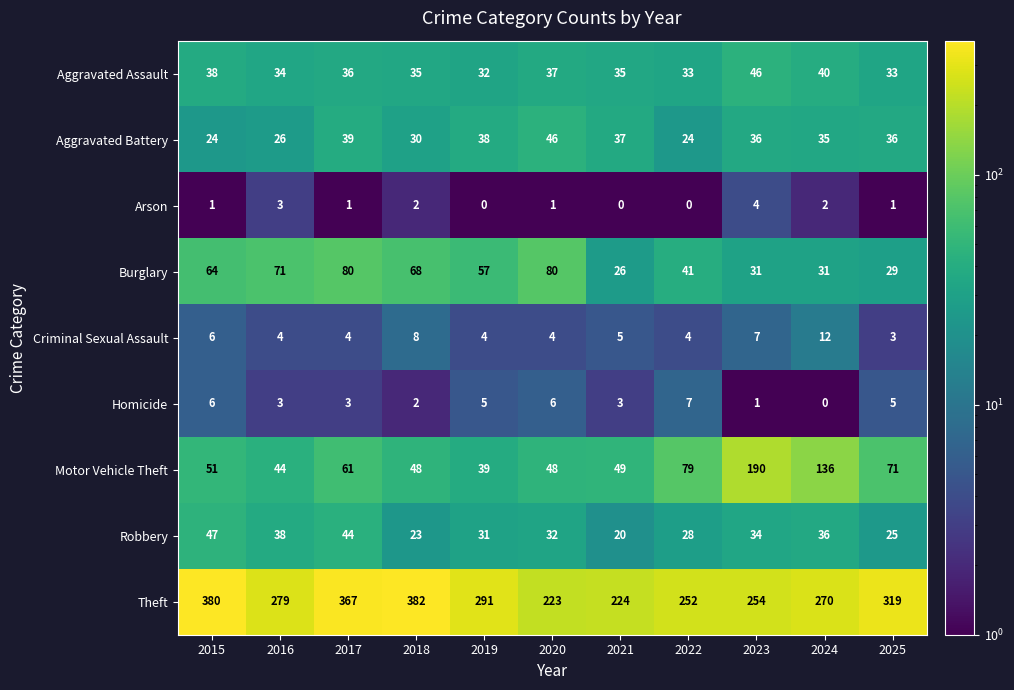

Which series has the widest spread of values?

Theft